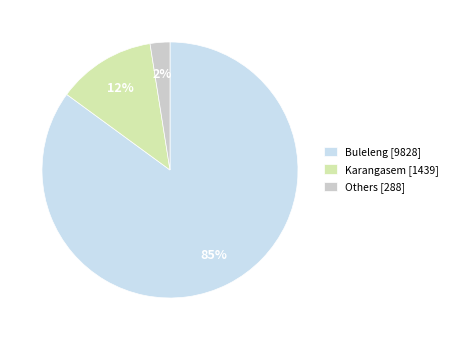

Is it true that Karangasem [1439] is 12% of the pie?

True